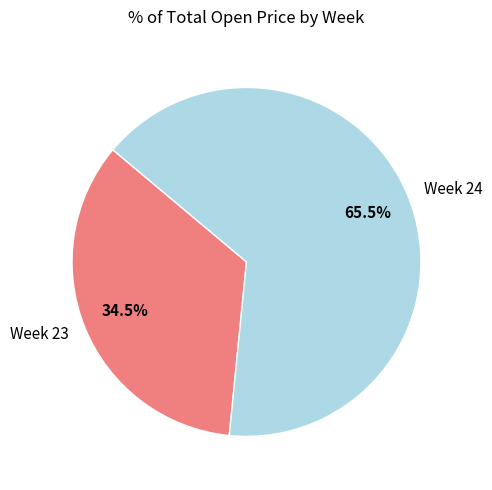

What is the largest slice in the pie chart?

Week 24